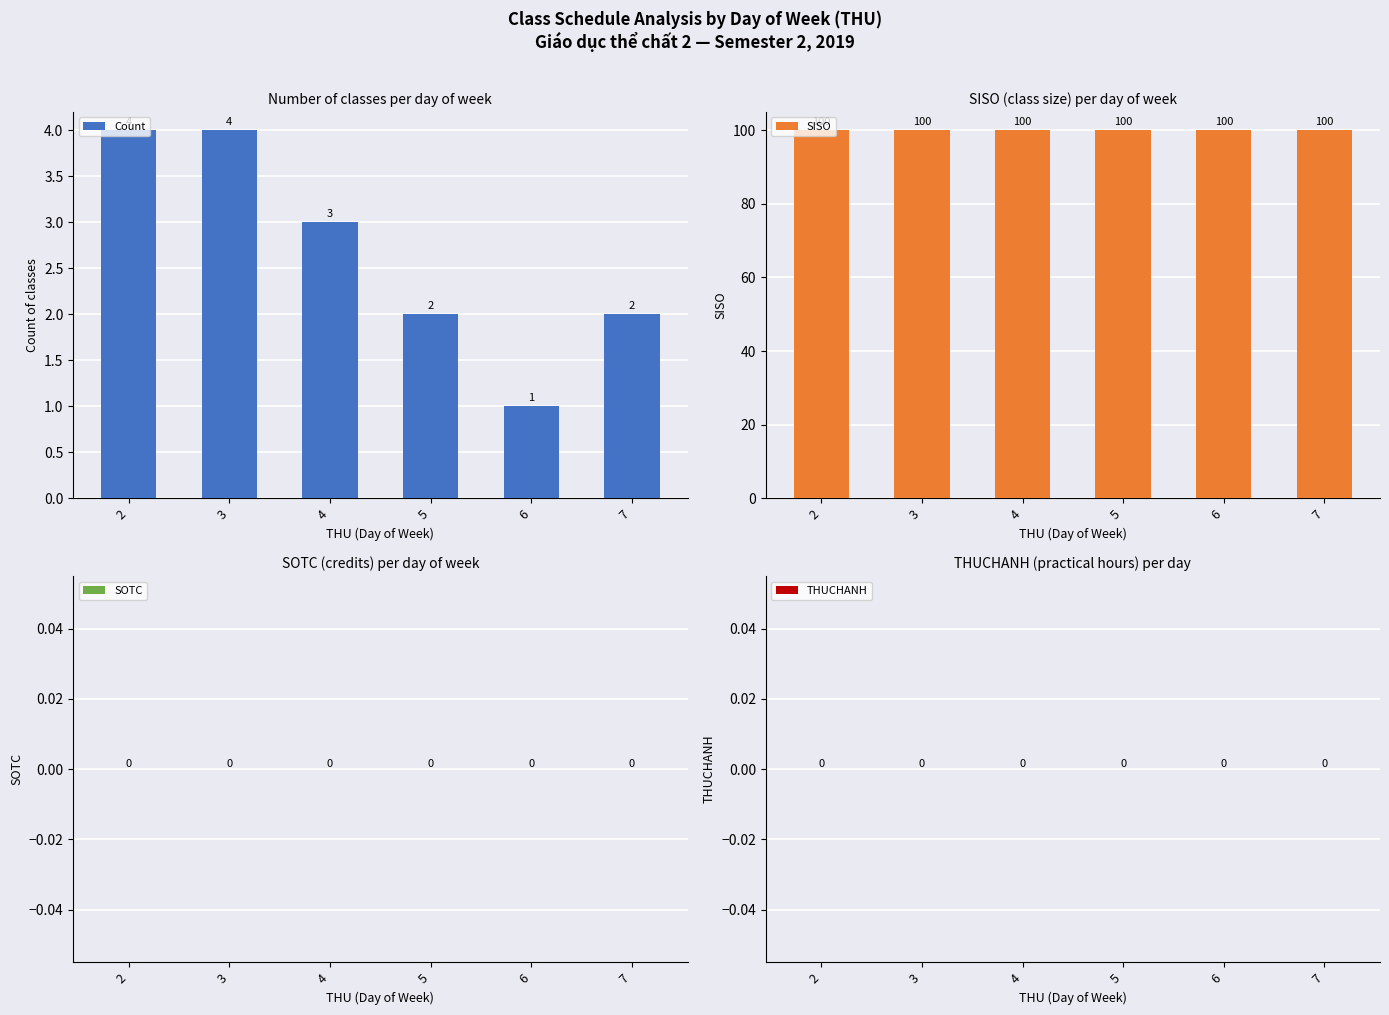

What is the value of the SISO bar at the 3rd from the left?

100